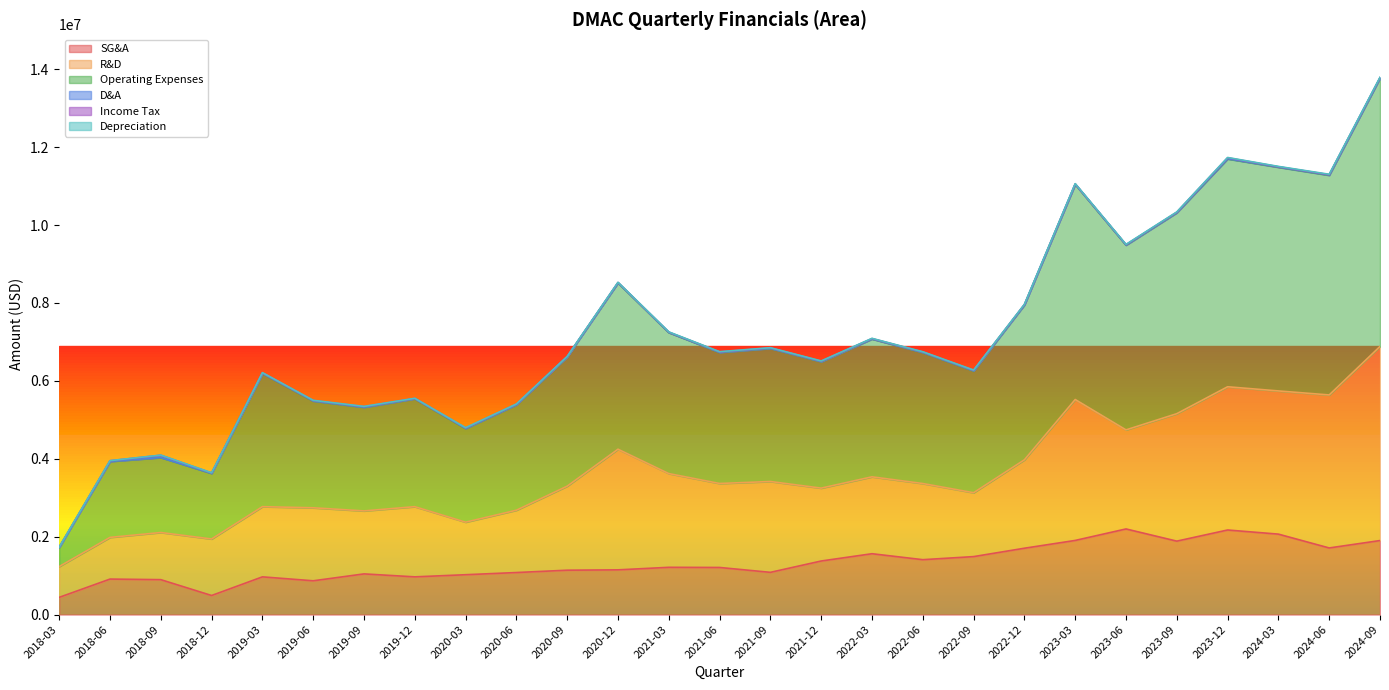

At which category is the sum across all series the highest?

2024-09